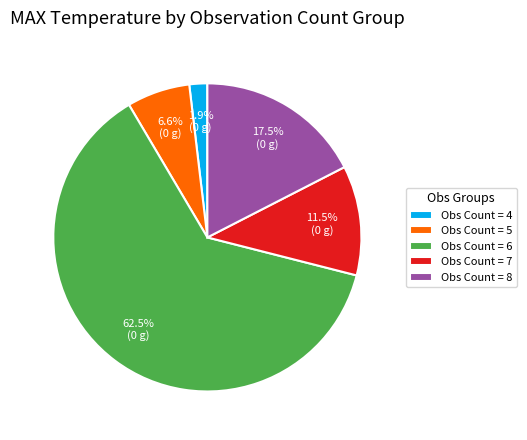

Approximately how many times larger is the value at Obs Count = 5 compared to Obs Count = 4?

3.5